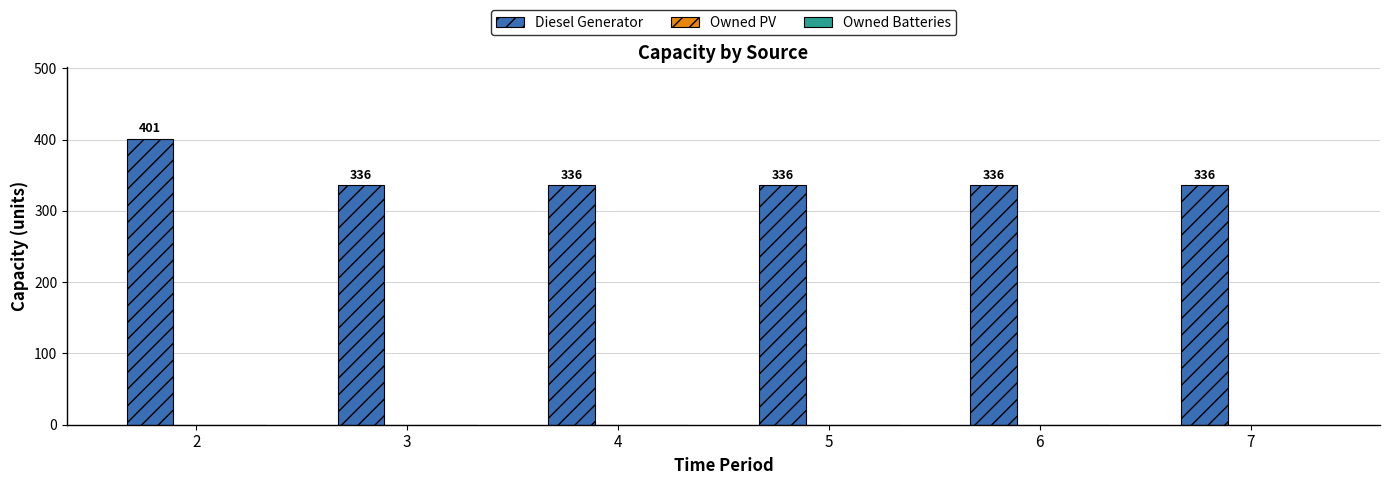

Which label corresponds to the largest value in the chart?

2